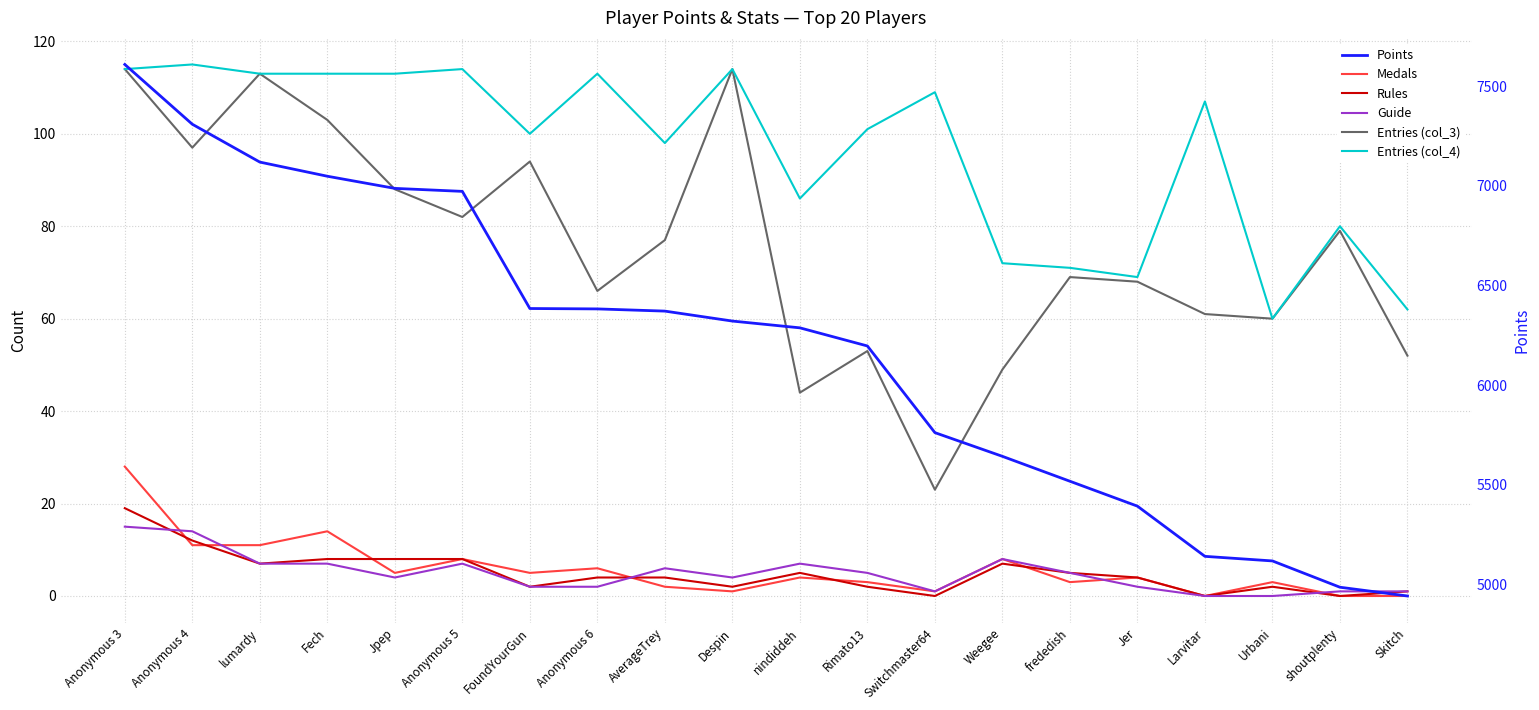

Where is Points nearest to the value 6275?

nindiddeh